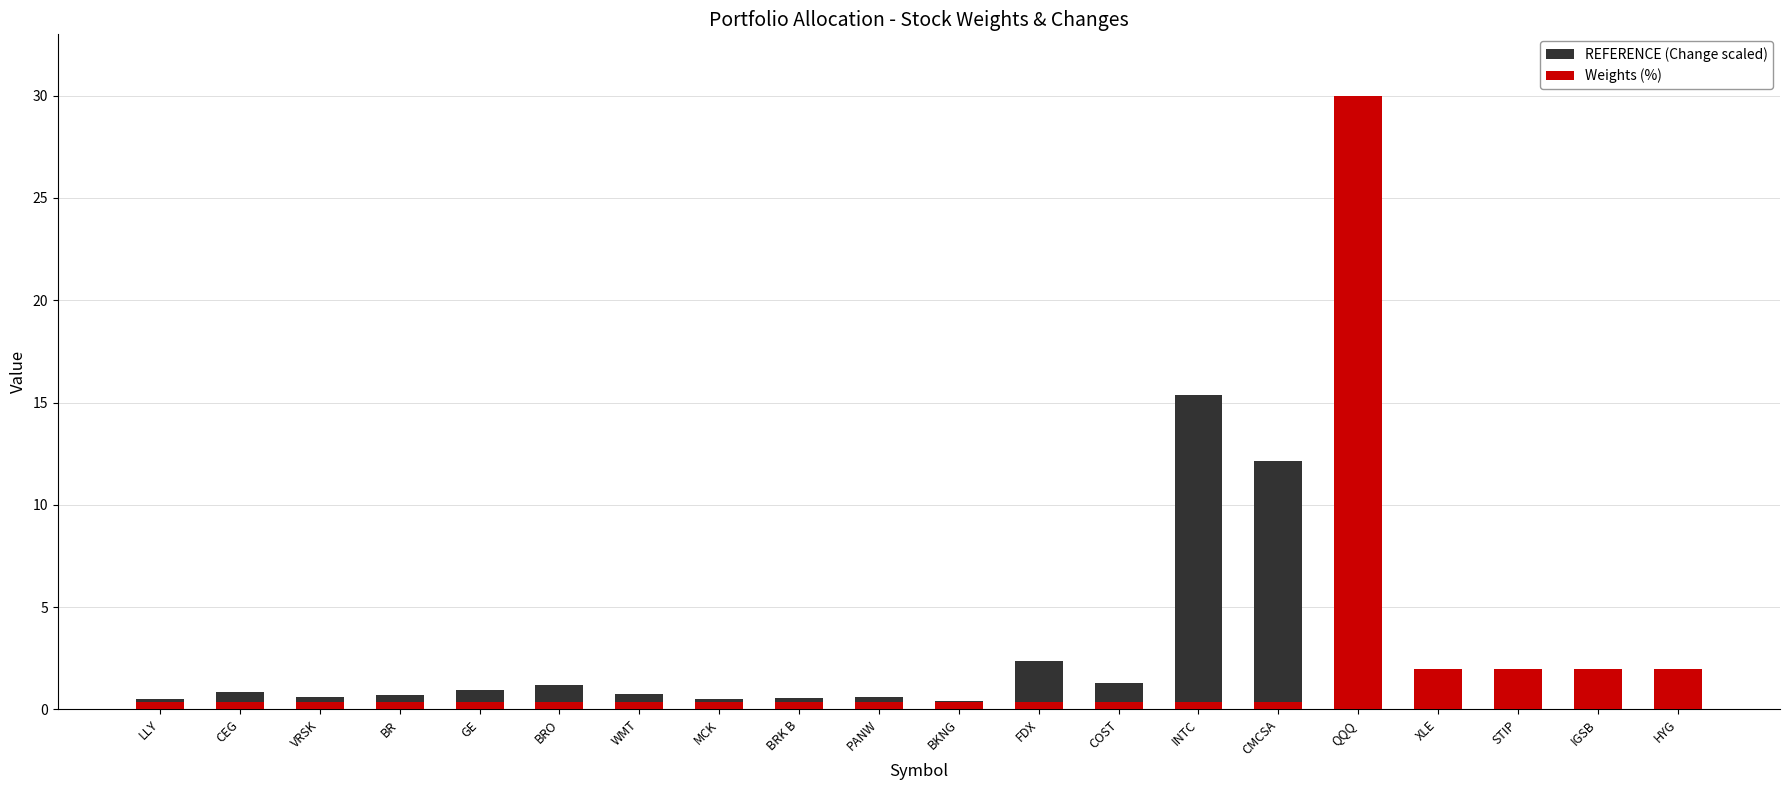

What is the total value across all series at STIP?

2.0